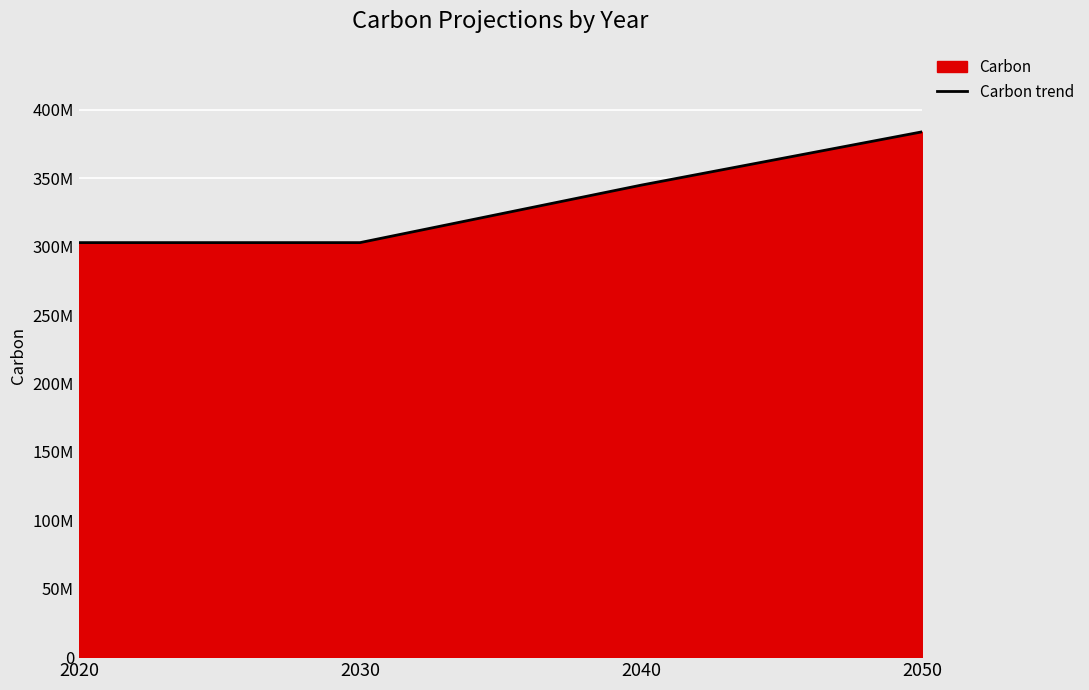

Rank the categories by value from highest to lowest.

2050, 2040, 2020, 2030